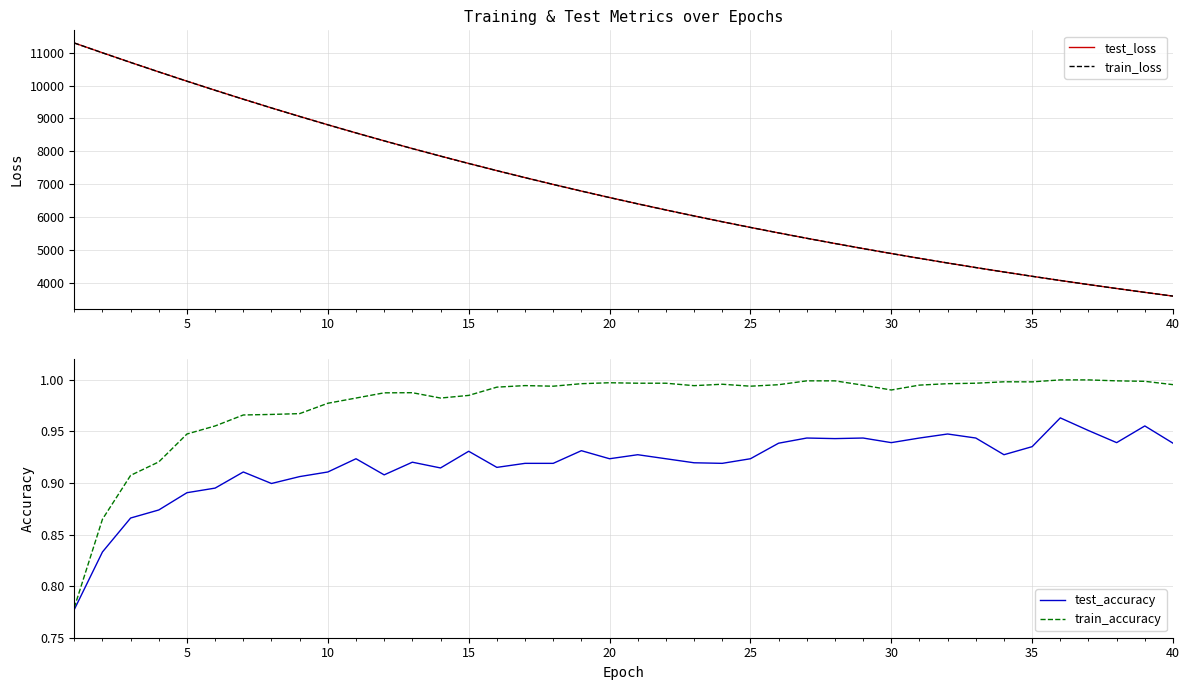

Which series has the largest total across all categories?

test_loss